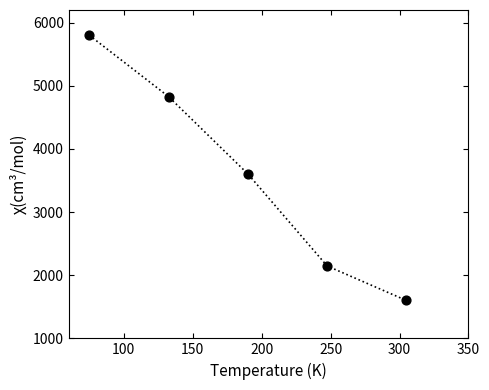

What Y value in the scatter plot is closest to 3699?

3604.5